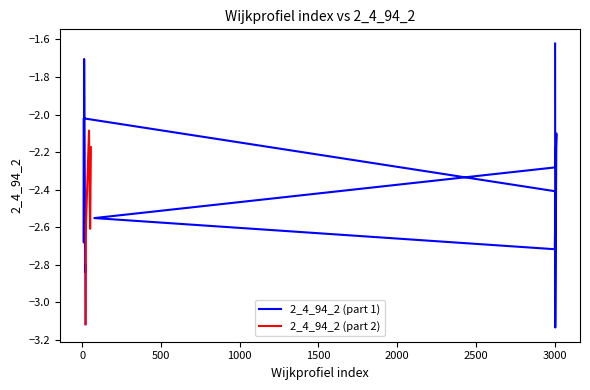

List the labels in order of value, smallest first.

3004, 22, 23, 20, 21, 3001, 11, 24, 51, 25, 78, 3006, 3005, 12, 56, 3011, 44, 10, 13, 3003